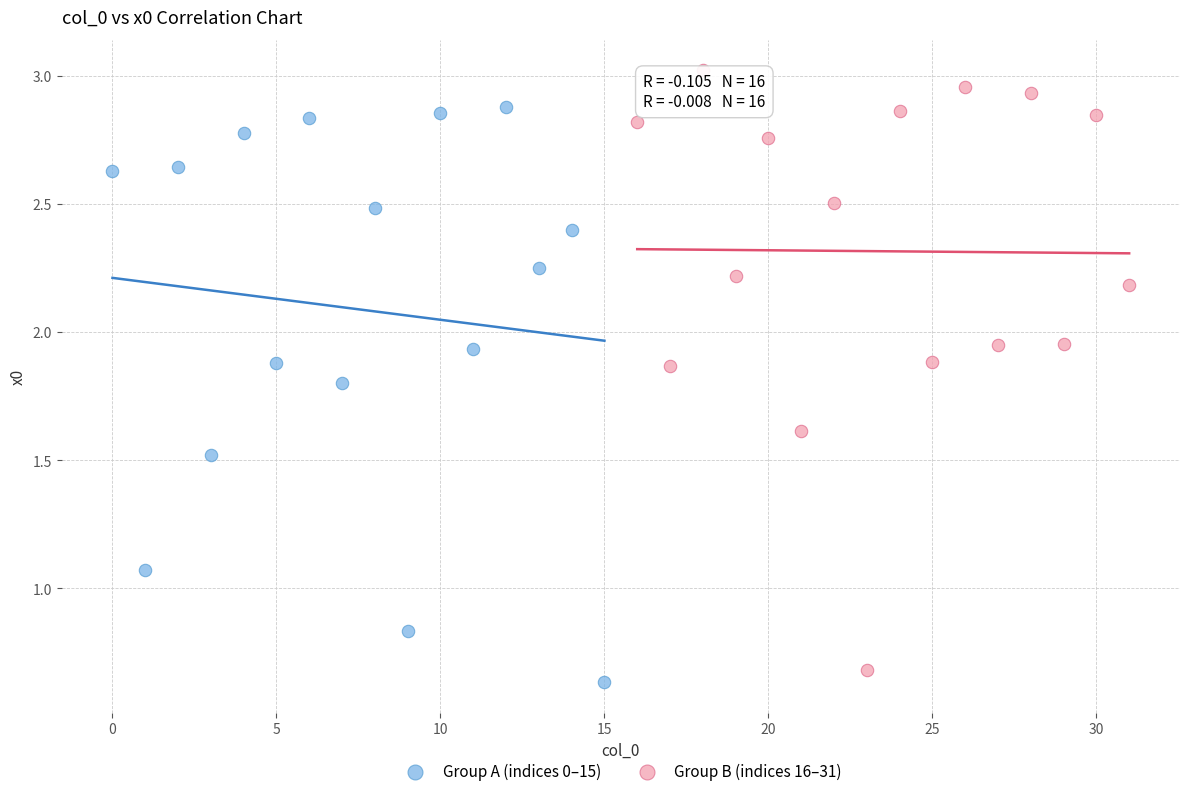

Which series contains the highest Y value?

Group B (indices 16–31)